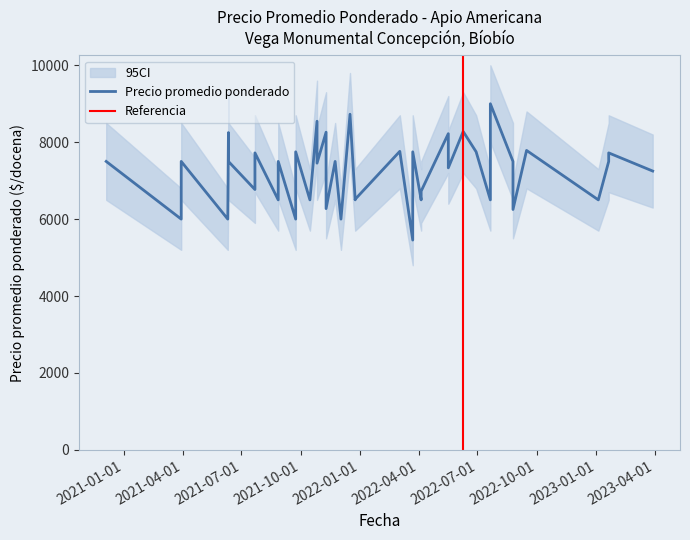

What is the approximate value of Precio promedio ponderado at 36?

6500